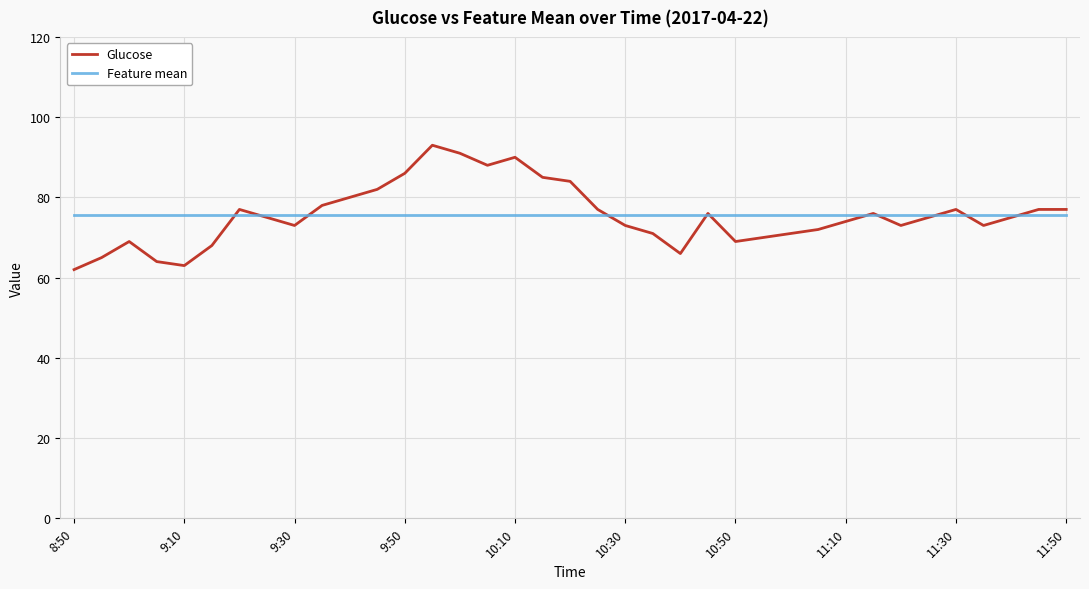

Rank the series by their maximum value, from highest to lowest.

Glucose, Feature mean